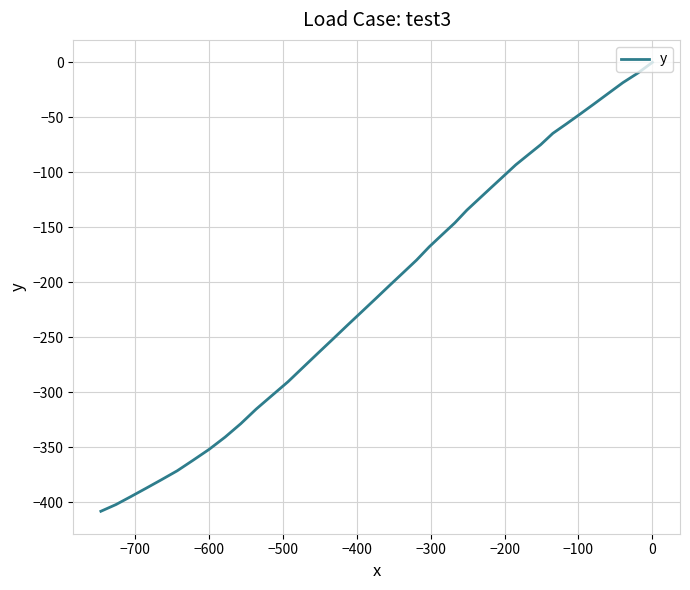

How many distinct data groups are displayed?

1